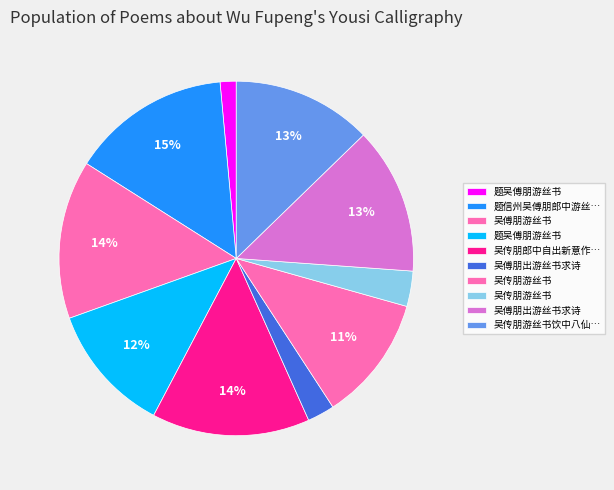

How many segments does this pie chart have?

10